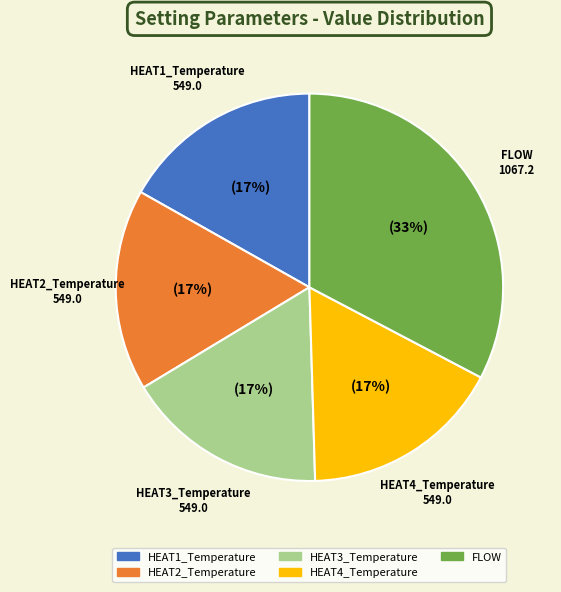

Is it true that FLOW is 33% of the pie?

True